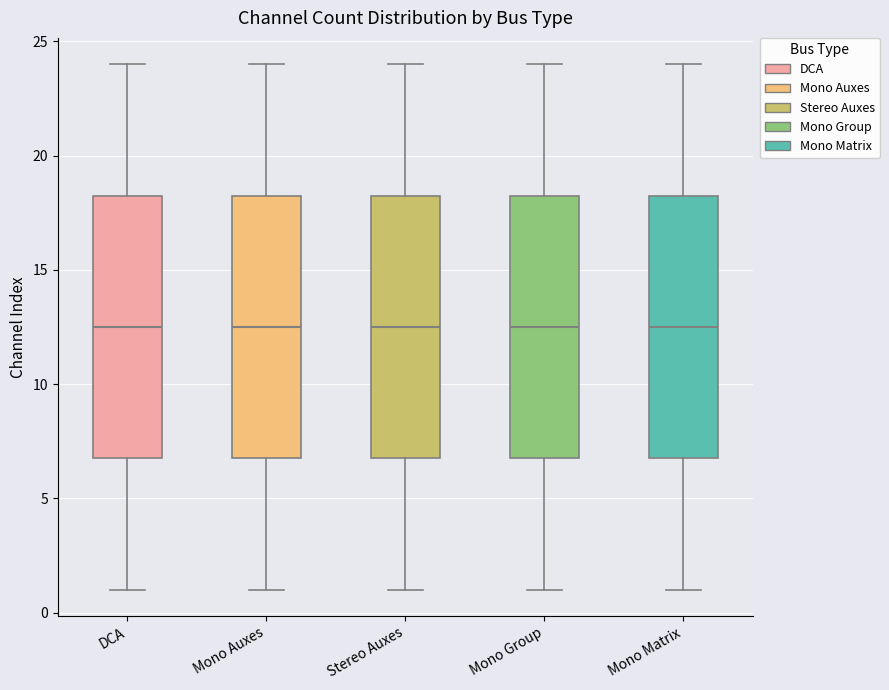

Where does the lower whisker of the box for Stereo Auxes end on the y-axis? The values are not printed on the chart, so give them approximately, as read against the axis.

1.0